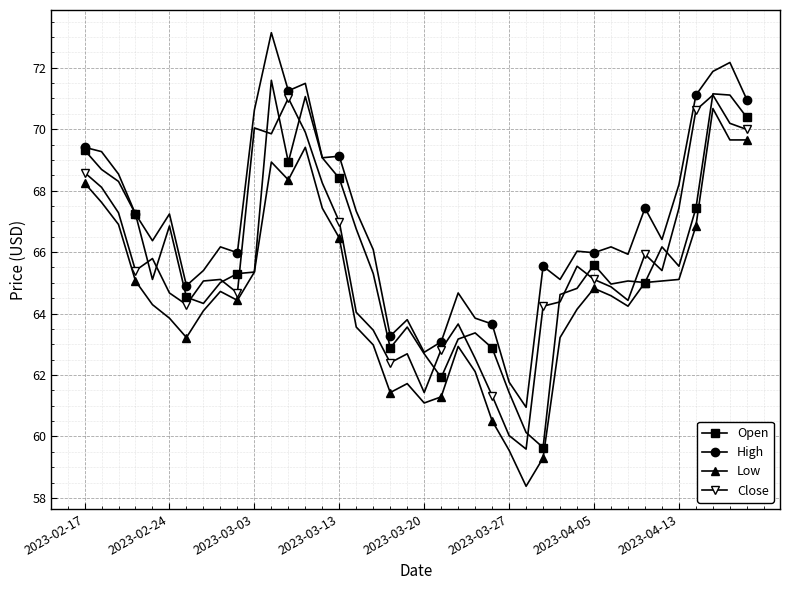

Which series has the largest total across all categories?

High